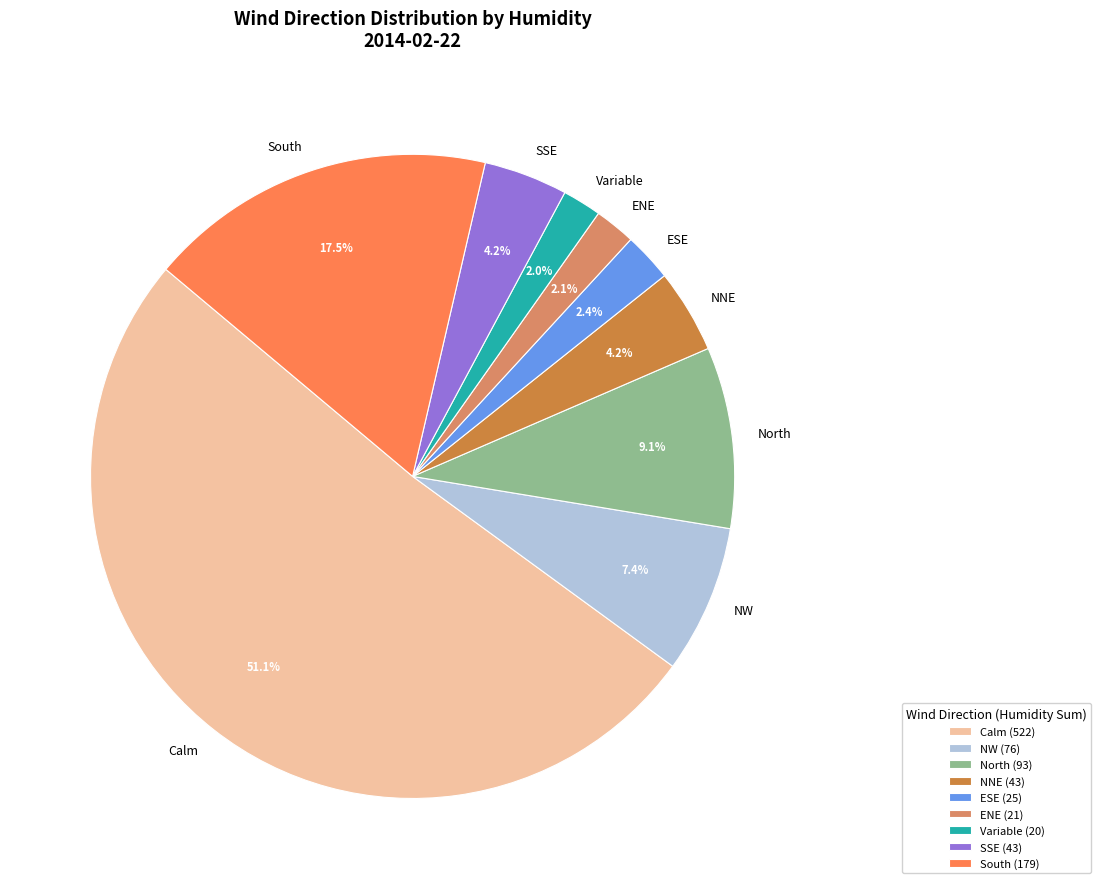

What is the largest slice in the pie chart?

Calm